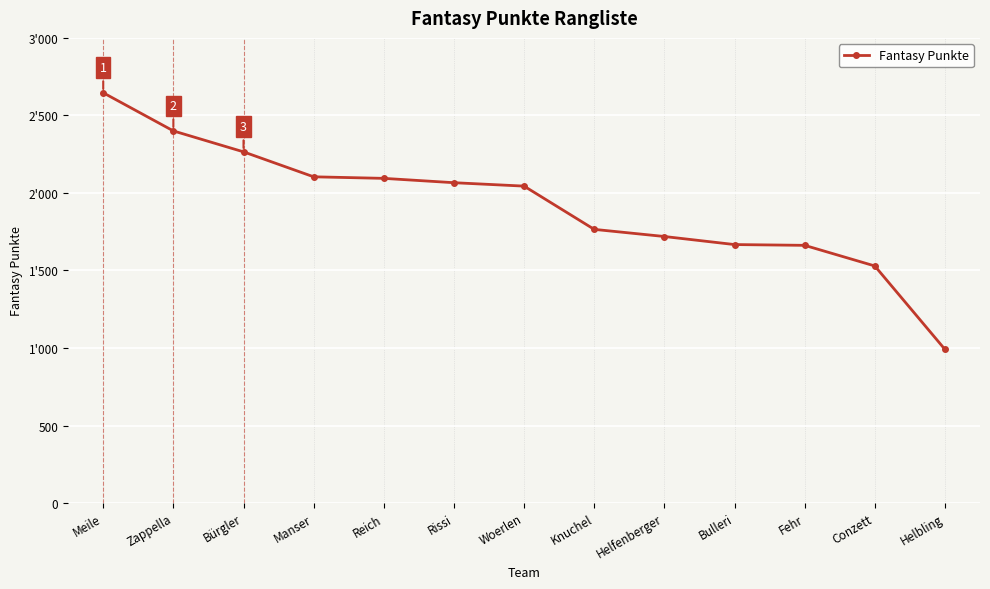

Reading left to right, extract all data points from this chart.

2646	2400	2265	2104	2094	2066	2044	1765	1719	1667	1662	1529	991